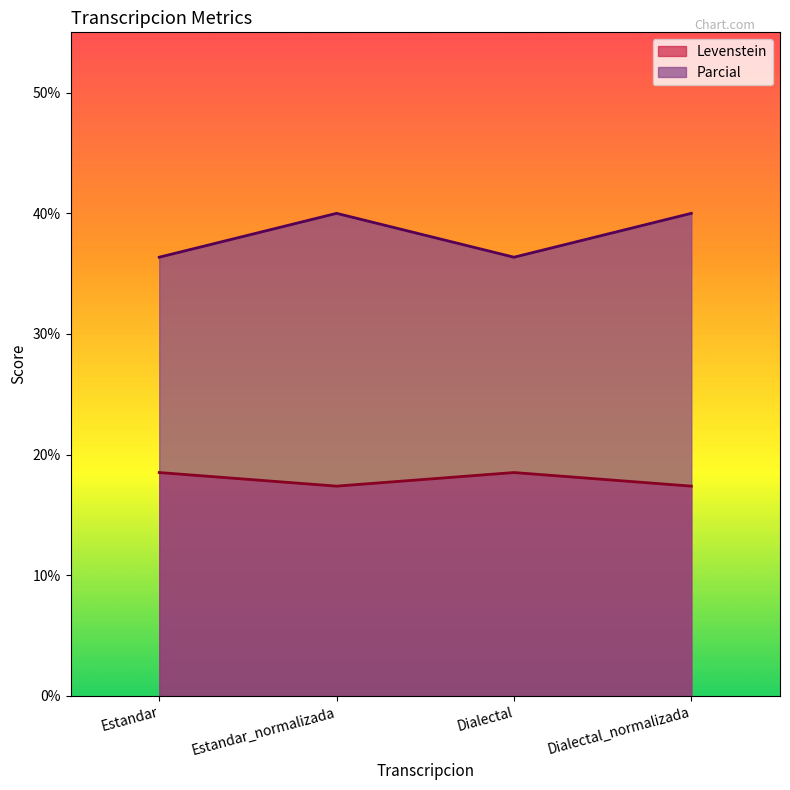

What is the label of the 2nd point from the right?

Dialectal